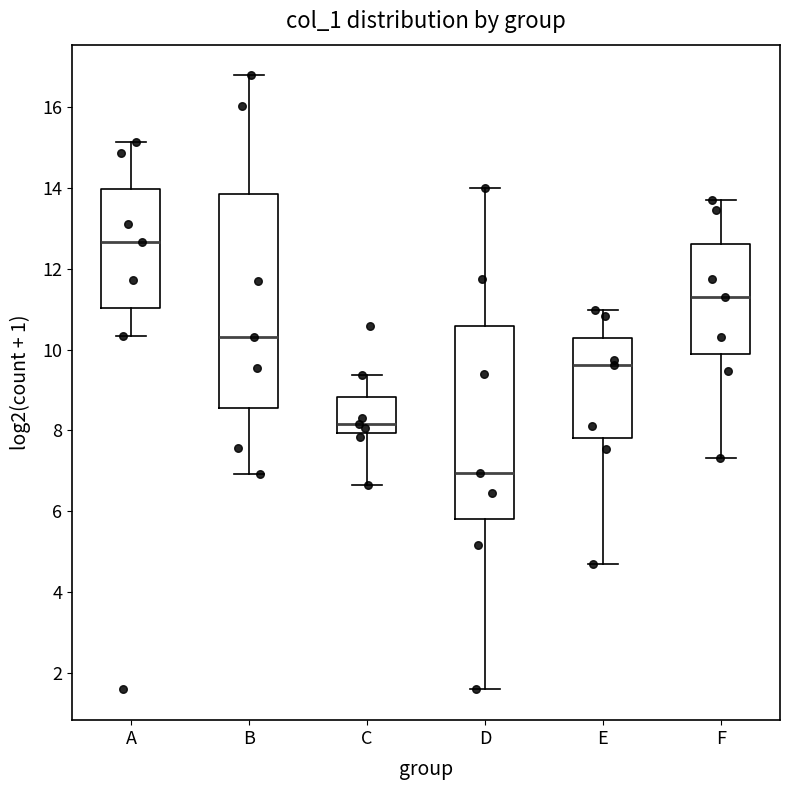

Which box has the highest median line?

A